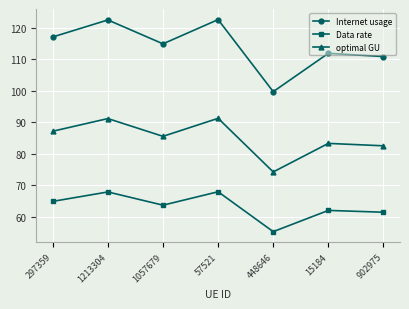

What is the average value of the Internet usage series?

114.2